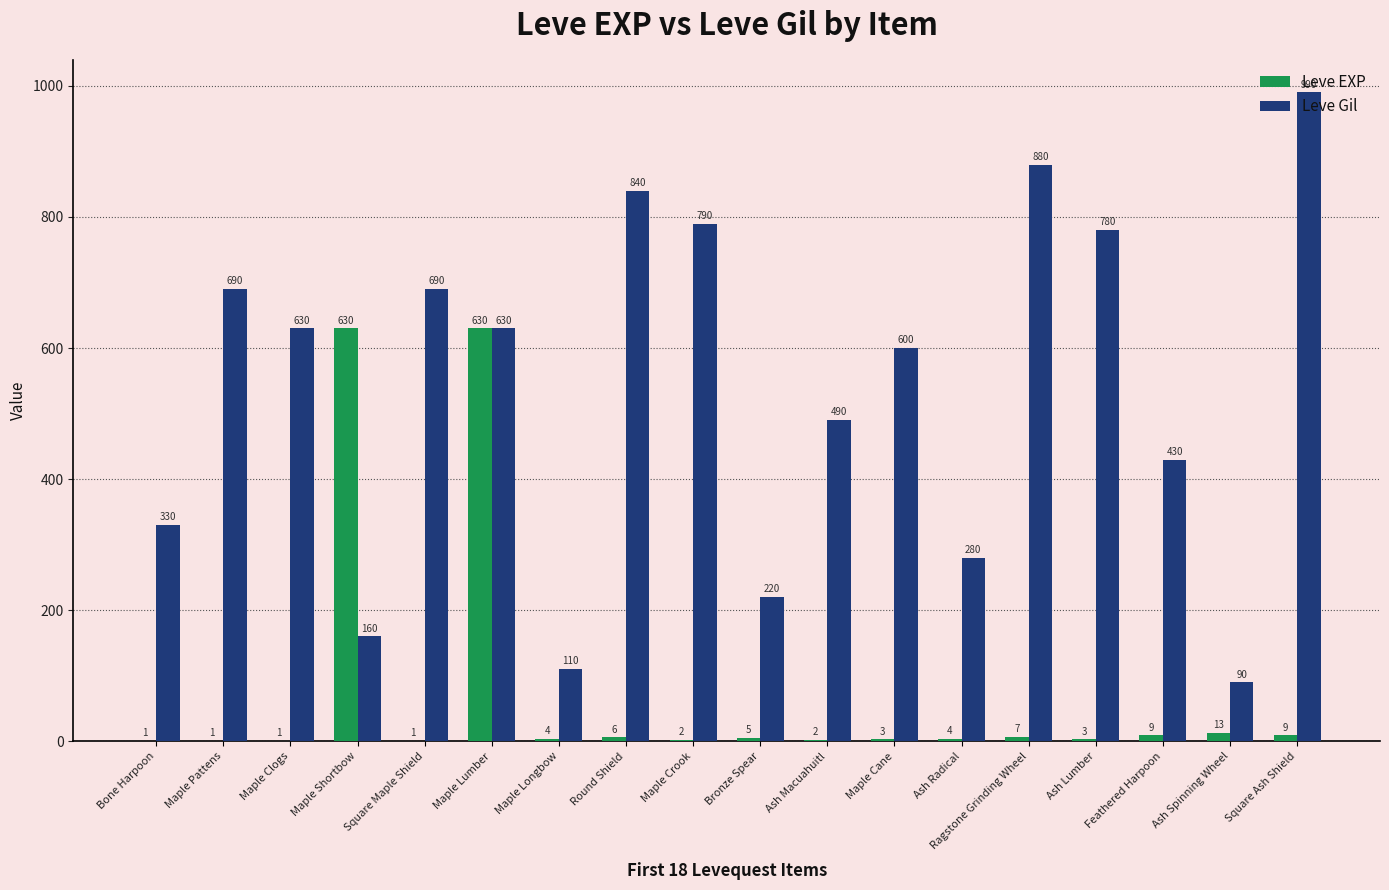

What are all the series names shown in the legend?

Leve EXP, Leve Gil